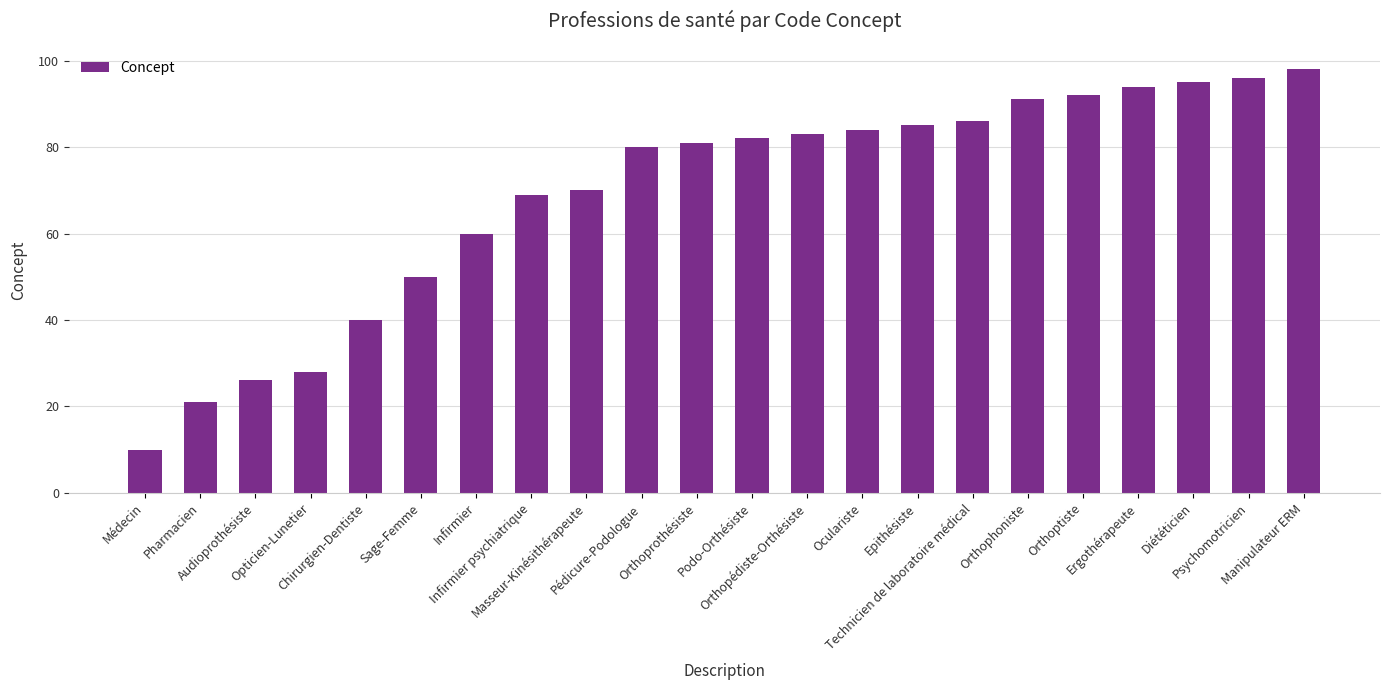

Reading left to right, extract all data points from this chart.

Médecin=10	Pharmacien=21	Audioprothésiste=26	Opticien-Lunetier=28	Chirurgien-Dentiste=40	Sage-Femme=50	Infirmier=60	Infirmier psychiatrique=69	Masseur-Kinésithérapeute=70	Pédicure-Podologue=80	Orthoprothésiste=81	Podo-Orthésiste=82	Orthopédiste-Orthésiste=83	Oculariste=84	Epithésiste=85	Technicien de laboratoire médical=86	Orthophoniste=91	Orthoptiste=92	Ergothérapeute=94	Diététicien=95	Psychomotricien=96	Manipulateur ERM=98